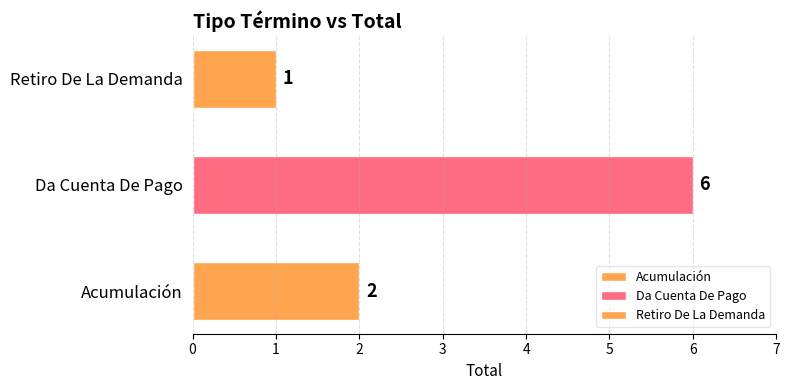

The value at Acumulación is 2. True or false?

True